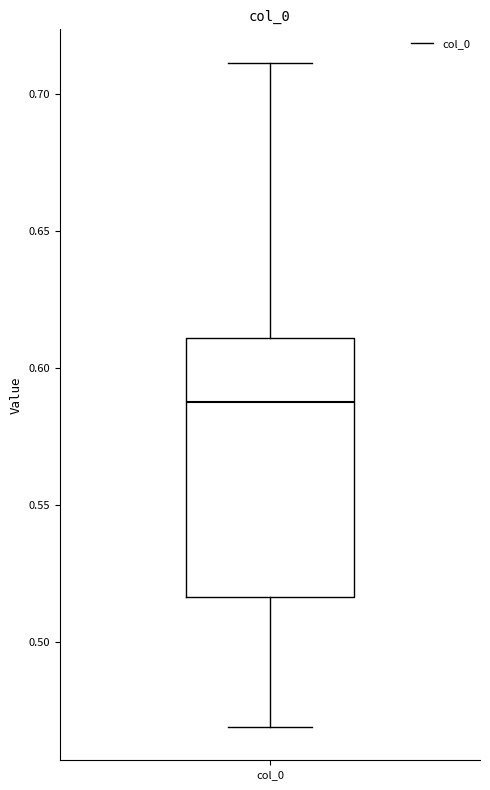

Where does the upper whisker of the box for col_0 end on the y-axis? The values are not printed on the chart, so give them approximately, as read against the axis.

0.710